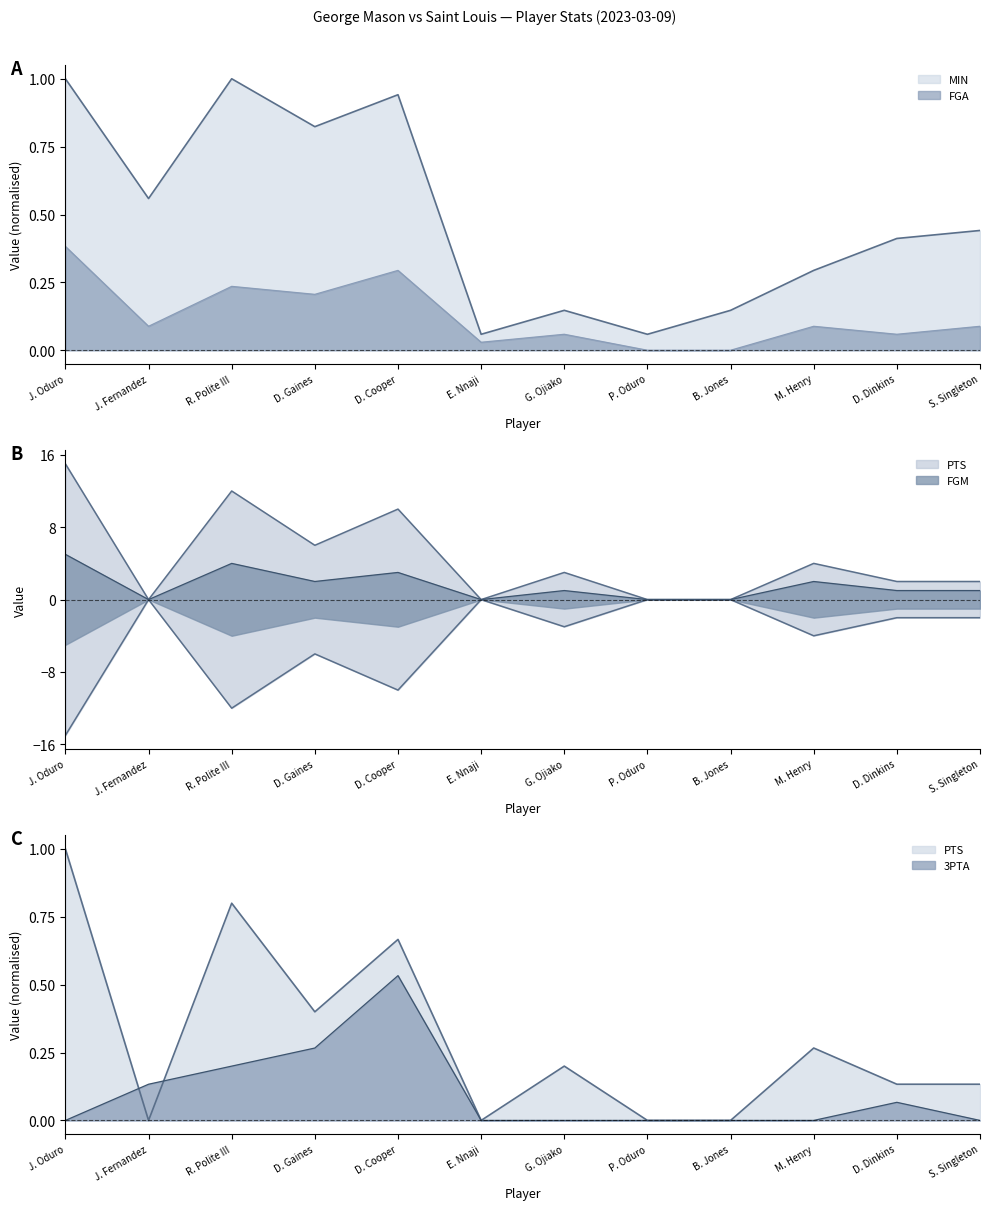

Which has a higher value, M. Henry or D. Dinkins?

D. Dinkins